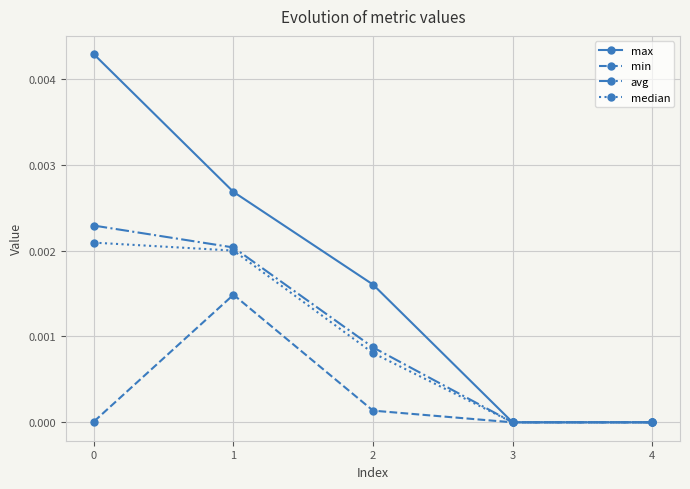

List the series in order of their peak value, highest first.

max, avg, median, min